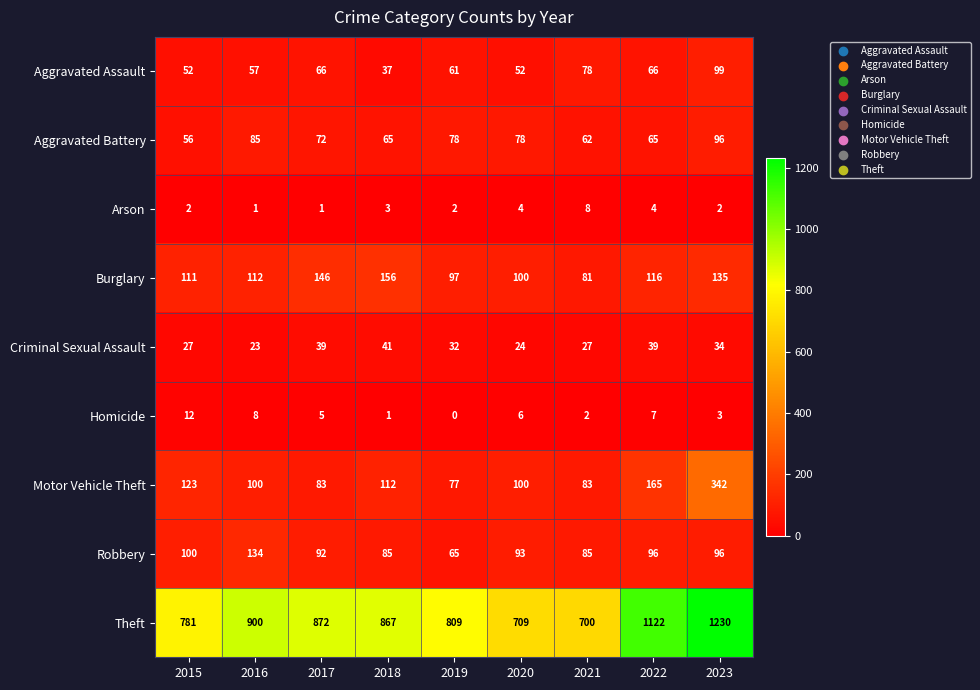

At how many categories does at least one series exceed 698?

9